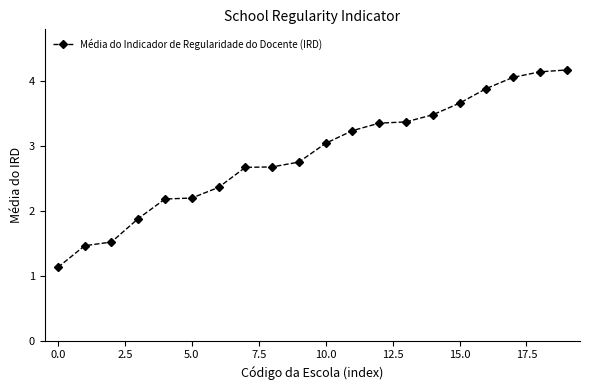

Reading right to left, extract all data points from this chart.

4.2	4.1	4.1	3.9	3.7	3.5	3.4	3.4	3.2	3.0	2.8	2.7	2.7	2.4	2.2	2.2	1.9	1.5	1.5	1.1